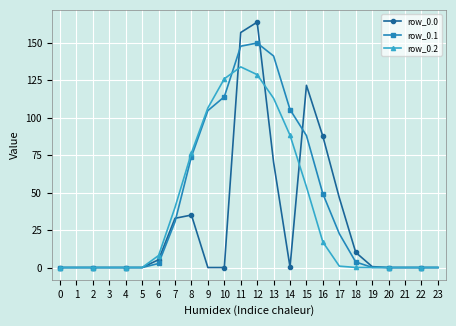

Is the value of row_0.1 at 9 greater than the value of row_0.2 at 1?

Yes